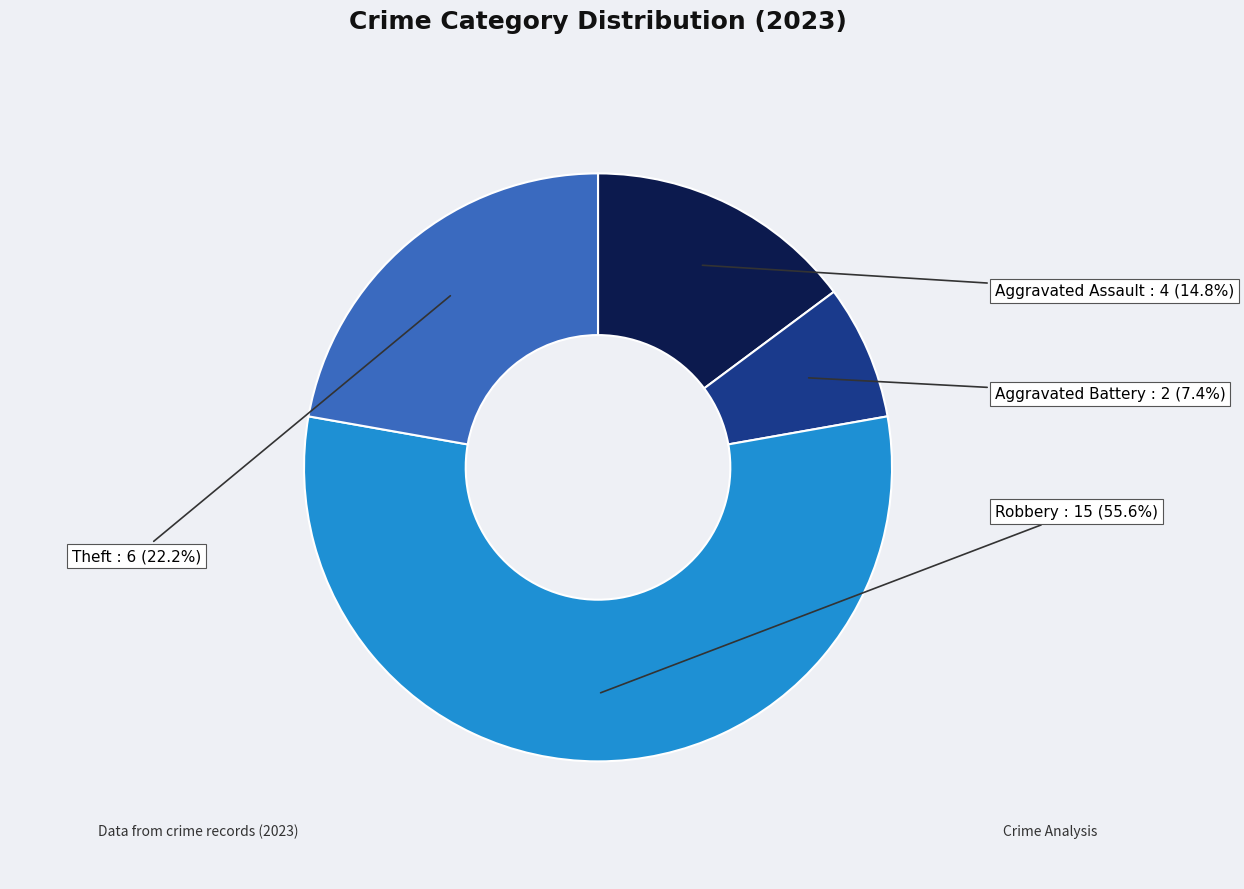

Which slice is the smallest?

Aggravated Battery